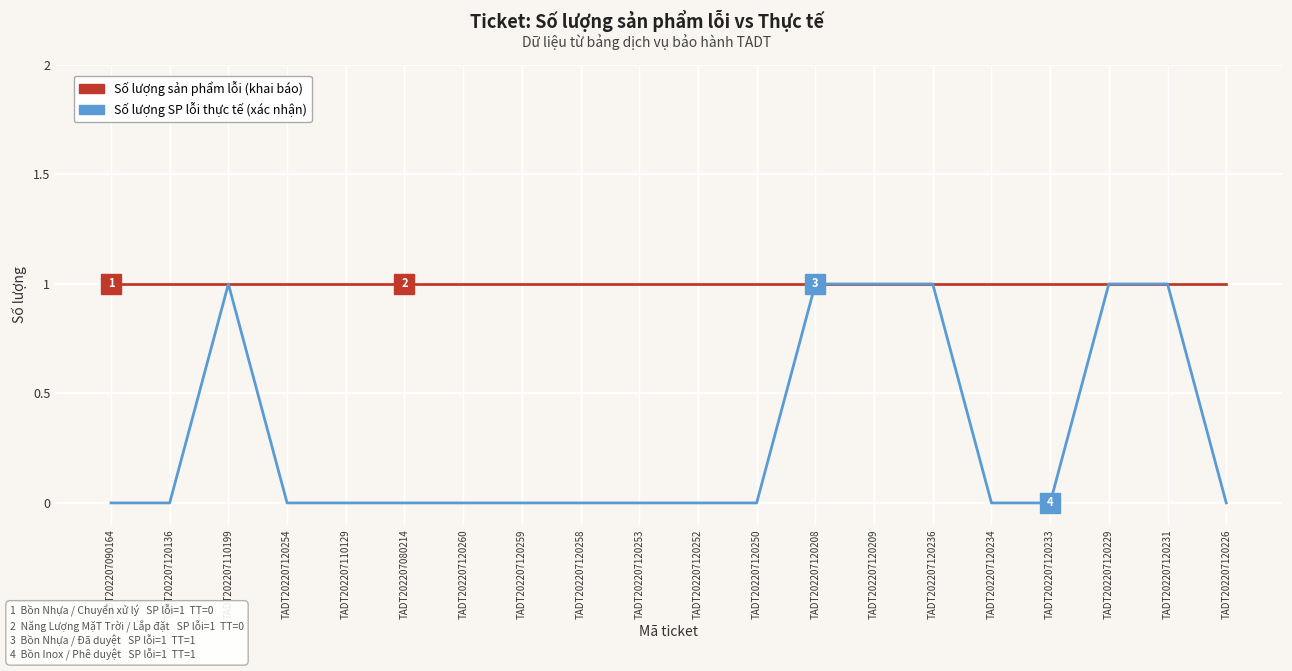

What is the total value across all series at TADT202207120234?

1